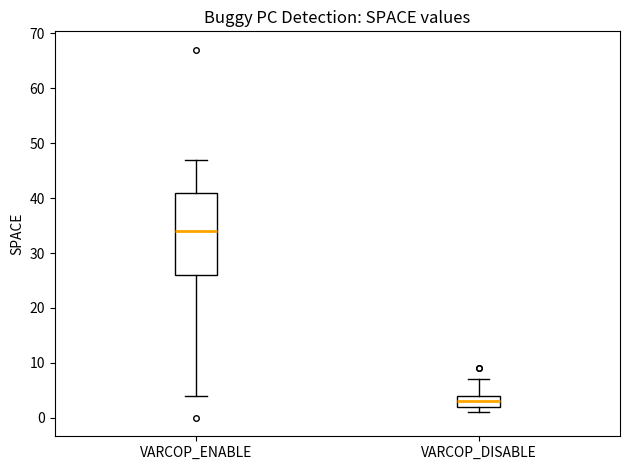

Reading left to right, transcribe this box plot: for each box, give where its median line is, the range the box spans, and where its two whiskers end, as read against the y-axis. The values are not printed on the chart, so give them approximately, as read against the axis.

VARCOP_ENABLE: median 34, box 26 to 41, whiskers 4 to 47
VARCOP_DISABLE: median 3, box 2 to 4, whiskers 1 to 7